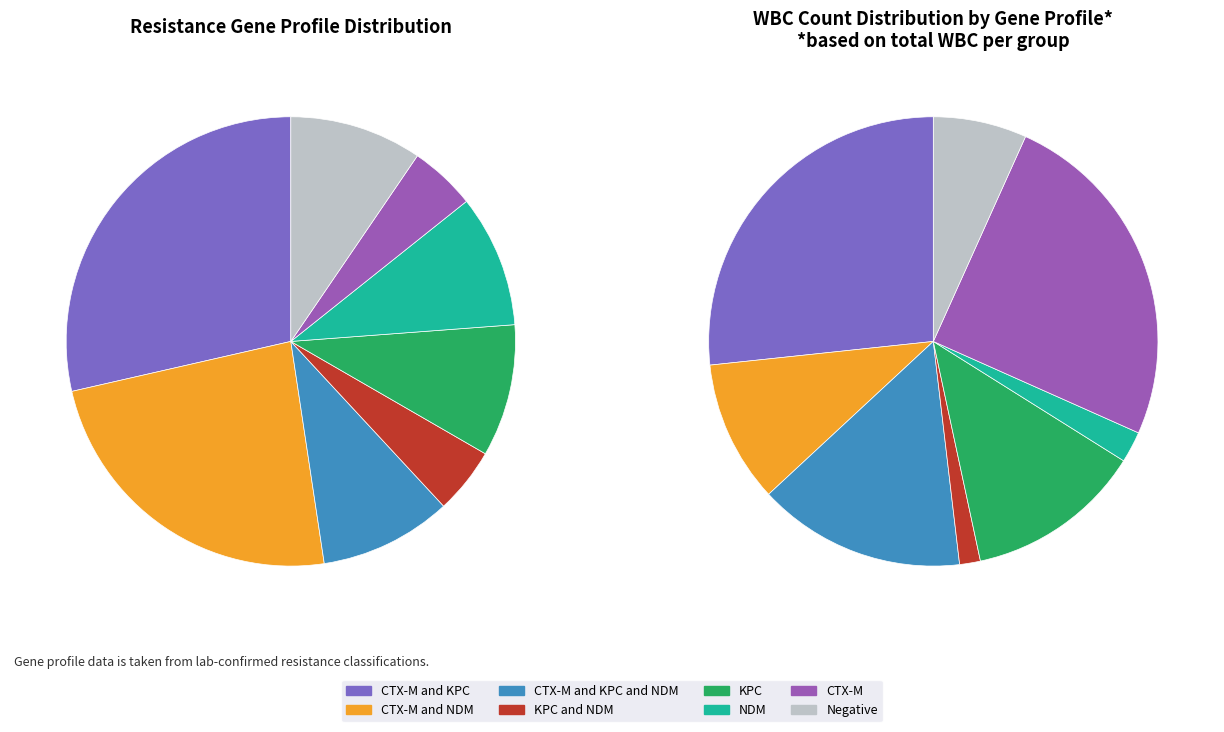

Does KPC and NDM represent more than half of the total?

No